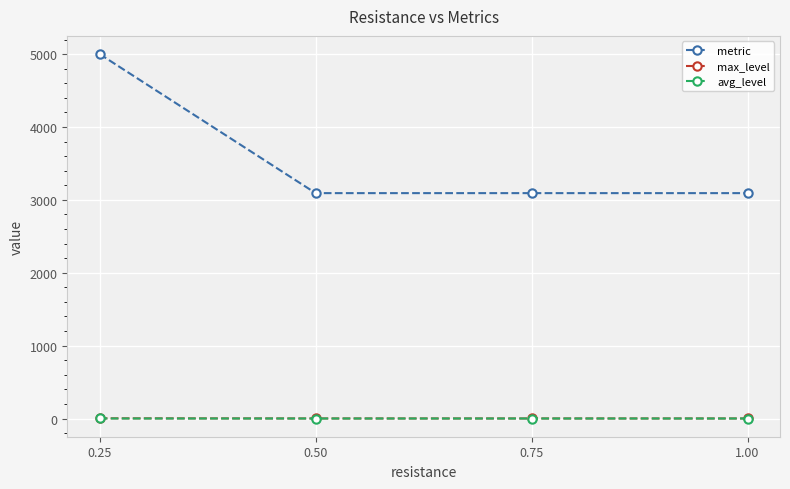

Which series has the largest range (max minus min)?

metric